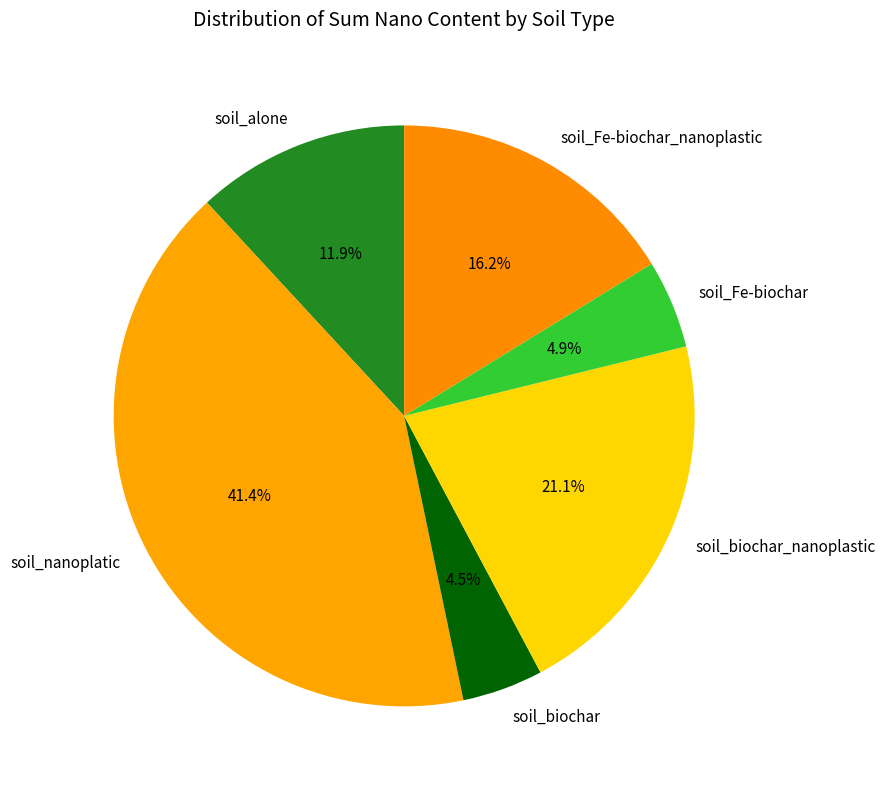

Between soil_Fe-biochar_nanoplastic and soil_biochar_nanoplastic, which is larger?

soil_biochar_nanoplastic